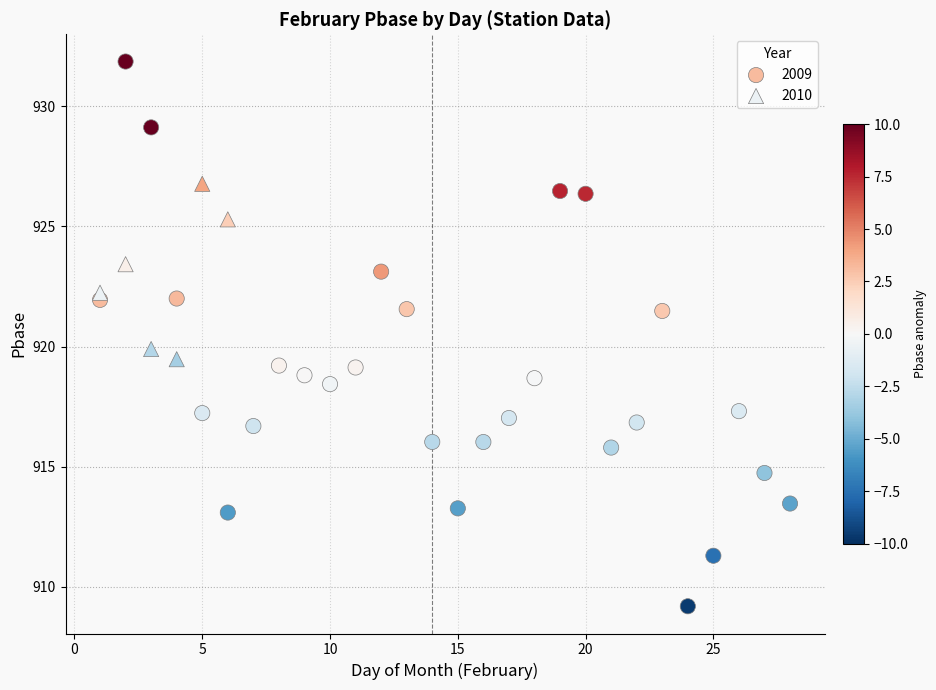

Which series has the largest Y range (max minus min)?

2009